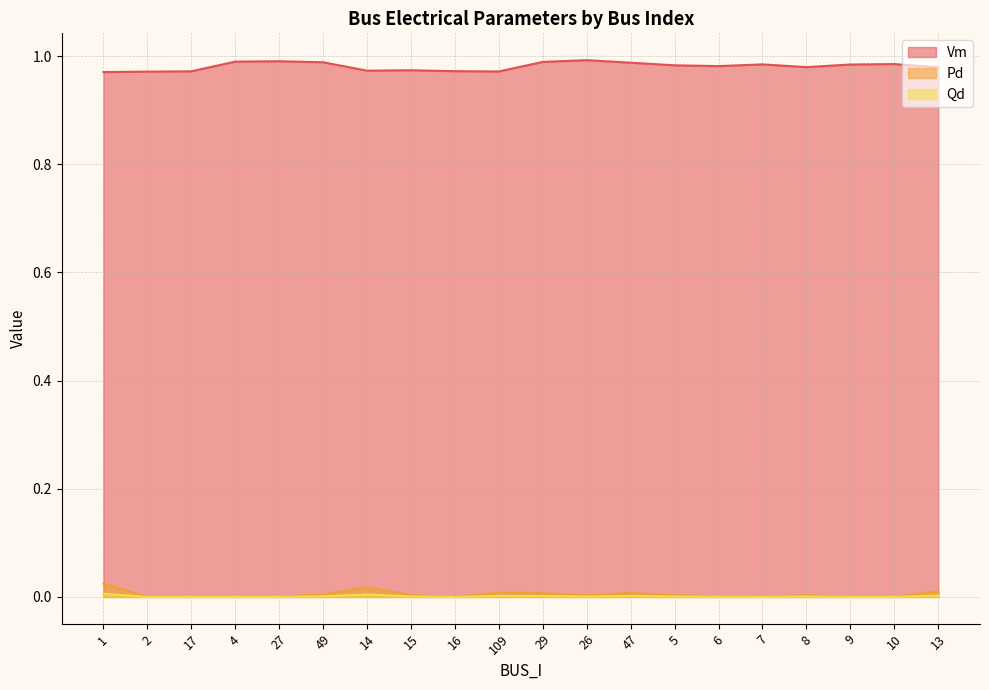

Reading left to right, what are all the values shown in this chart?

Vm: 1.0	1.0	1.0	1.0	1.0	1.0	1.0	1.0	1.0	1.0	1.0	1.0	1.0	1.0	1.0	1.0	1.0	1.0	1.0	1.0
Pd: 0.0	0.0	0.0	0.0	0.0	0.0	0.0	0.0	0.0	0.0	0.0	0.0	0.0	0.0	0.0	0.0	0.0	0.0	0.0	0.0
Qd: 0.0	0.0	0.0	0.0	0.0	0.0	0.0	0.0	0.0	0.0	0.0	0.0	0.0	0.0	0.0	0.0	0.0	0.0	0.0	0.0